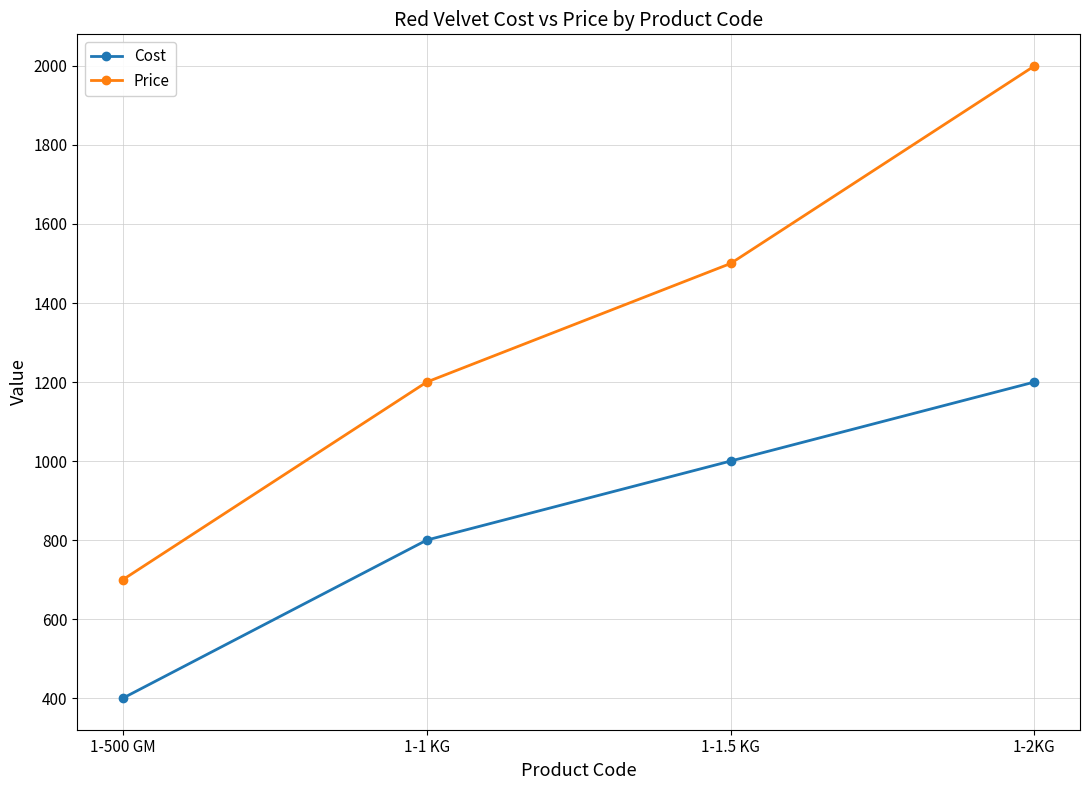

True or false: Price has a value of 1900 at 1-1 KG.

False